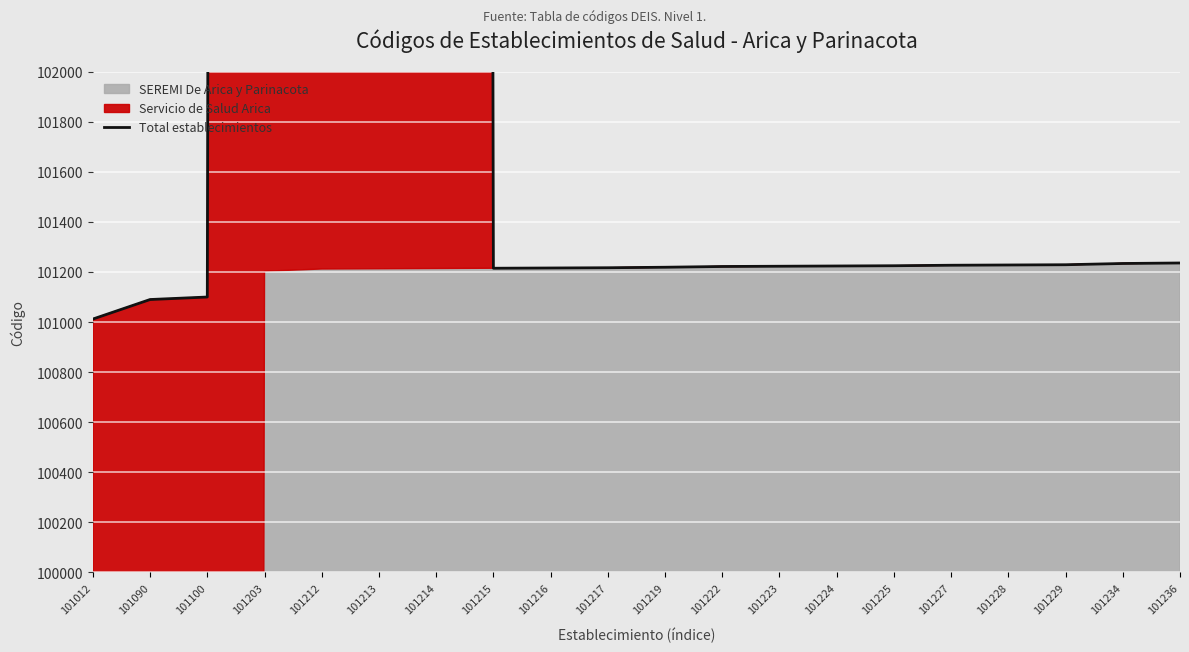

How many lines are shown in the chart?

1